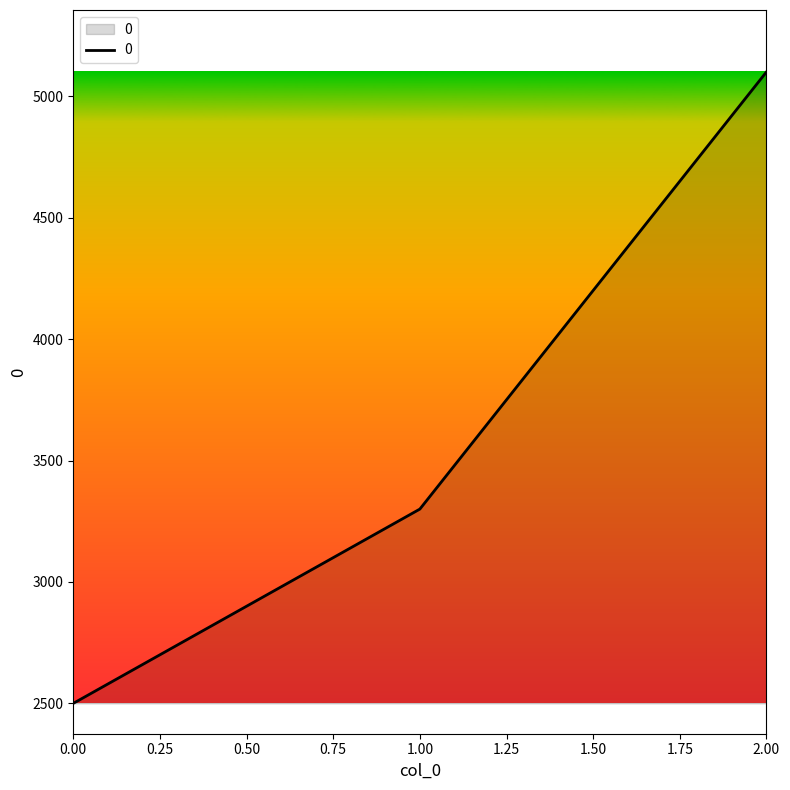

What is the ratio of the value at 1.00 to the value at 2.00?

0.6